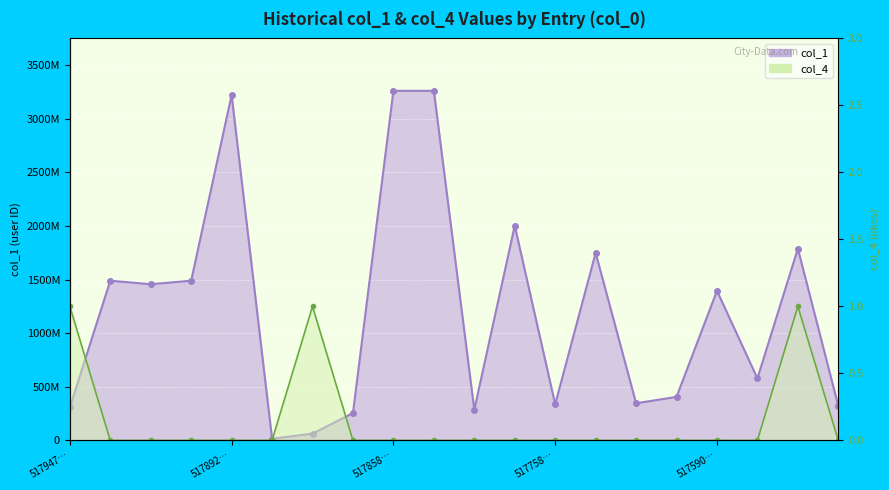

Where is col_4 nearest to the value 0?

5179147810